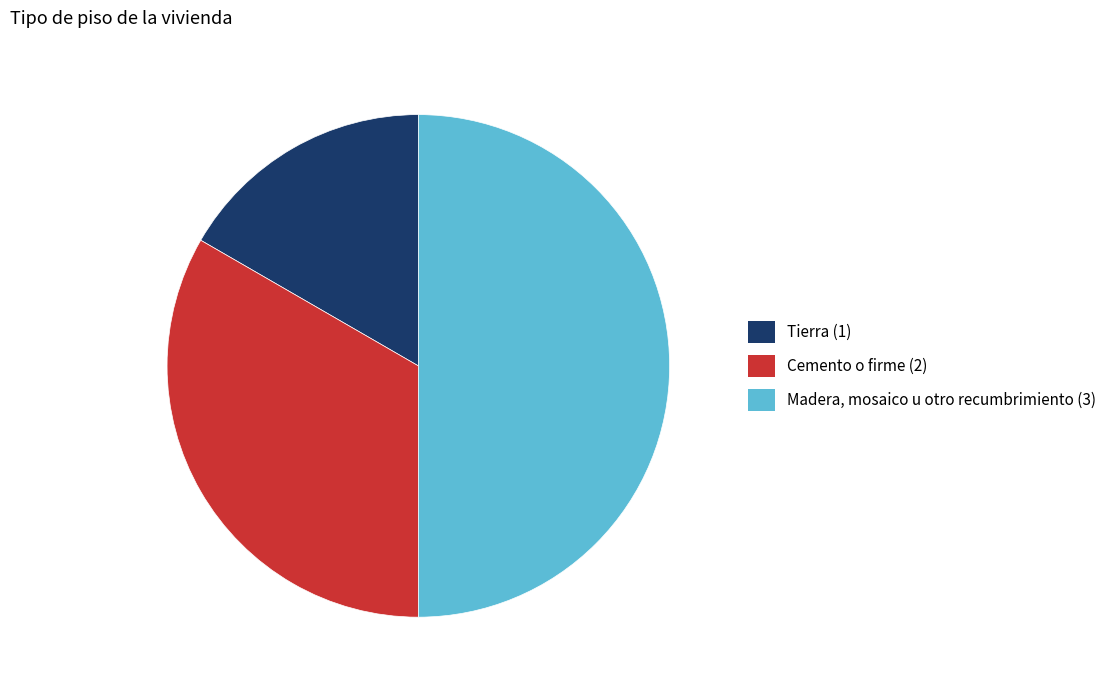

Approximately how many times larger is the value at Cemento o firme compared to Madera, mosaico u otro recumbrimiento?

0.7